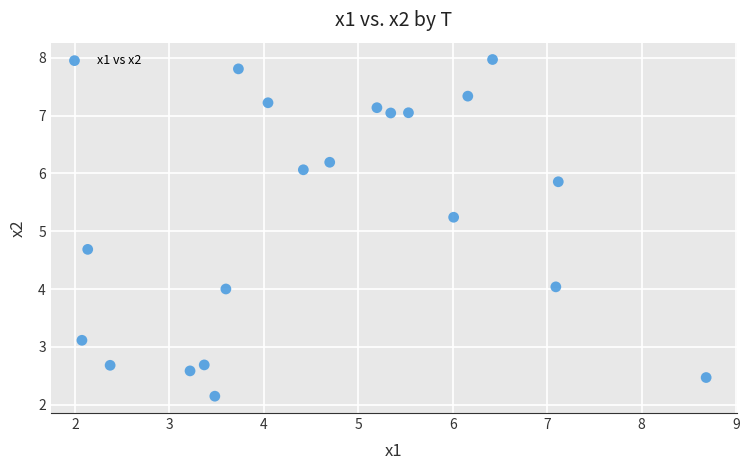

What is the range of Y values (max minus min)?

5.8